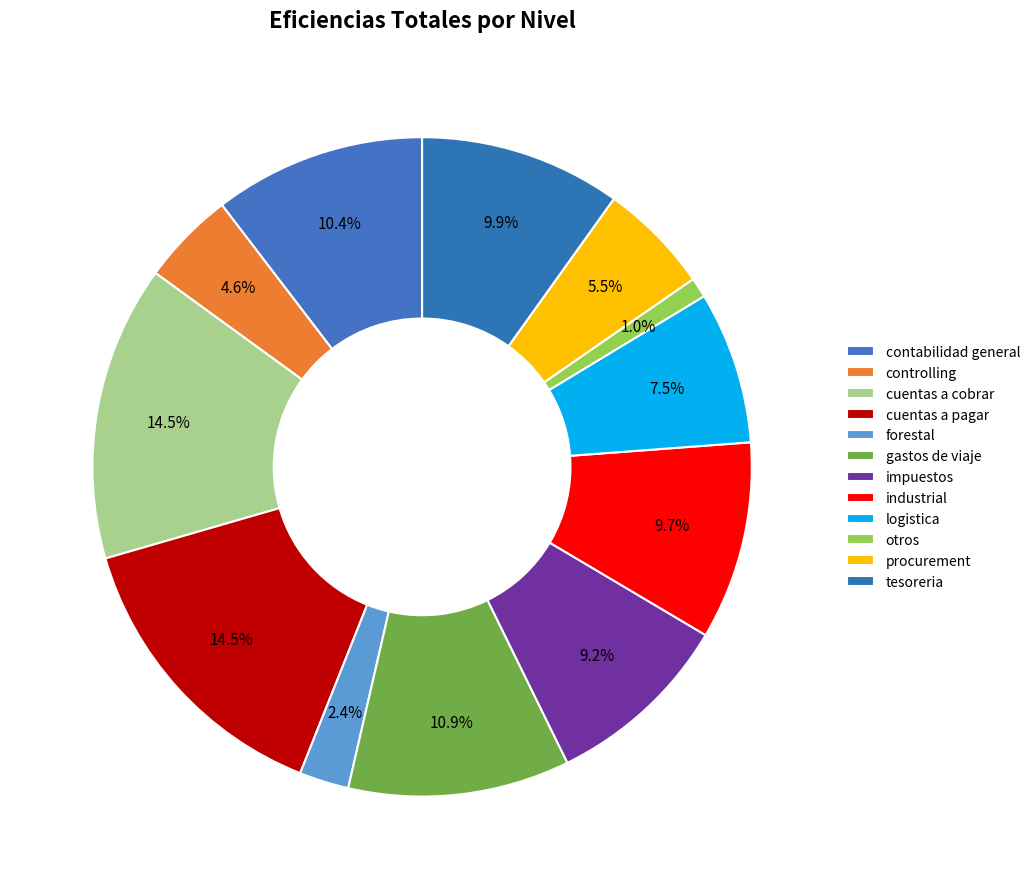

Which has a higher value, gastos de viaje or logistica?

gastos de viaje